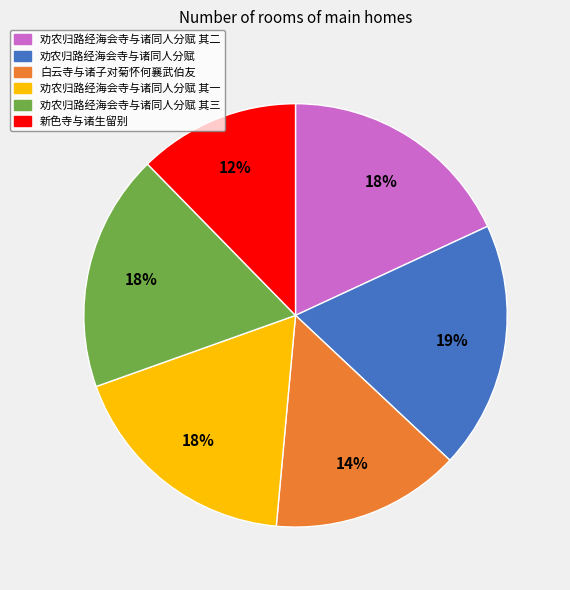

Count the number of slices in the pie.

6